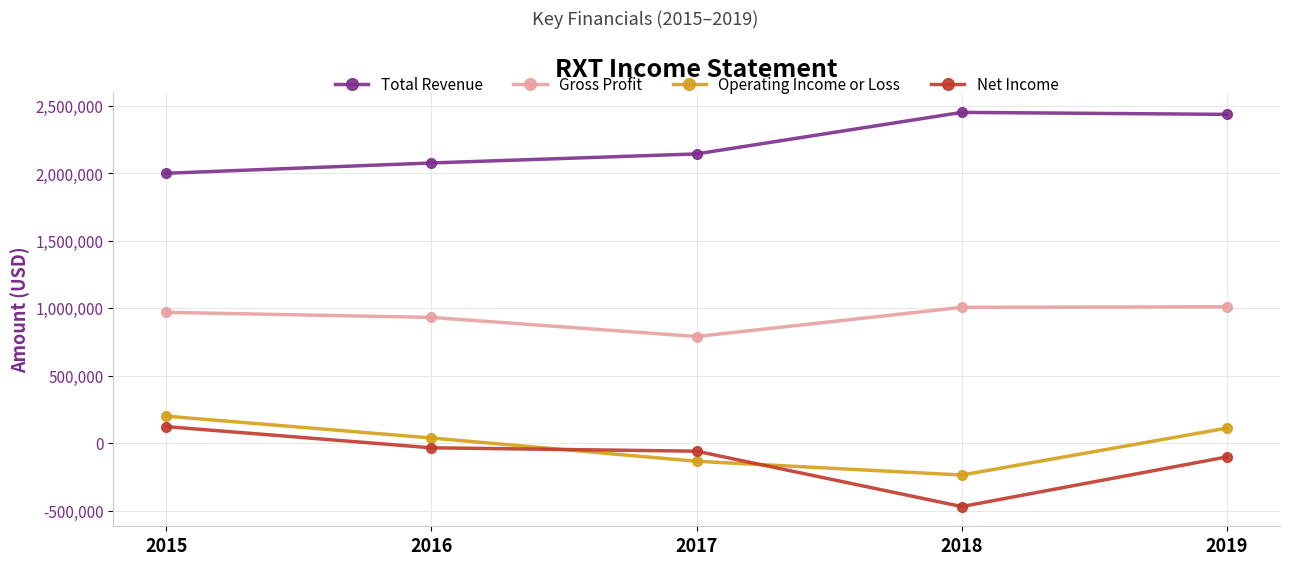

True or false: Gross Profit and Operating Income or Loss intersect in this chart.

False